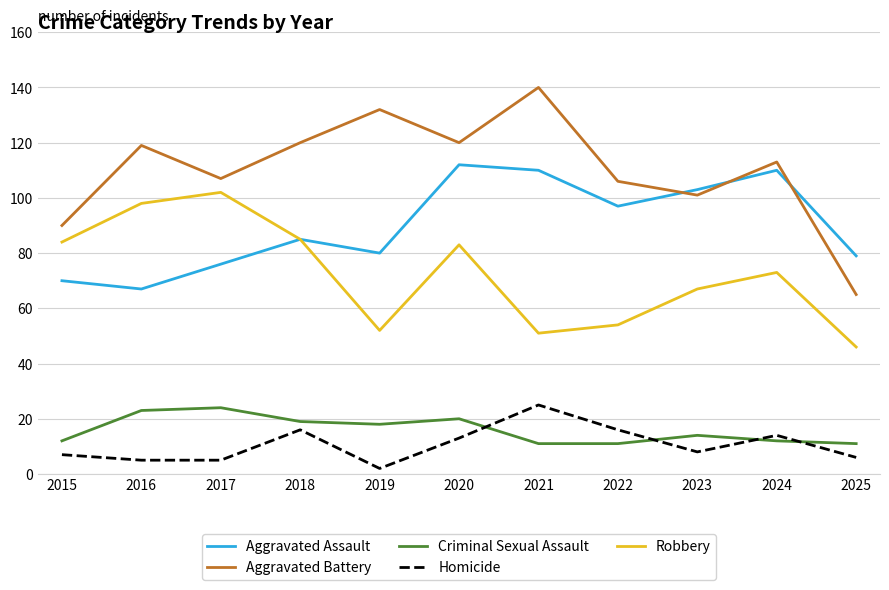

True or false: Aggravated Battery and Robbery intersect in this chart.

False